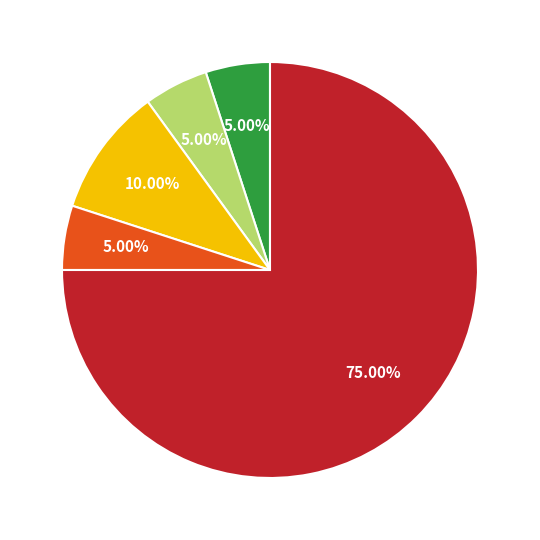

Does any single category account for the majority?

Yes